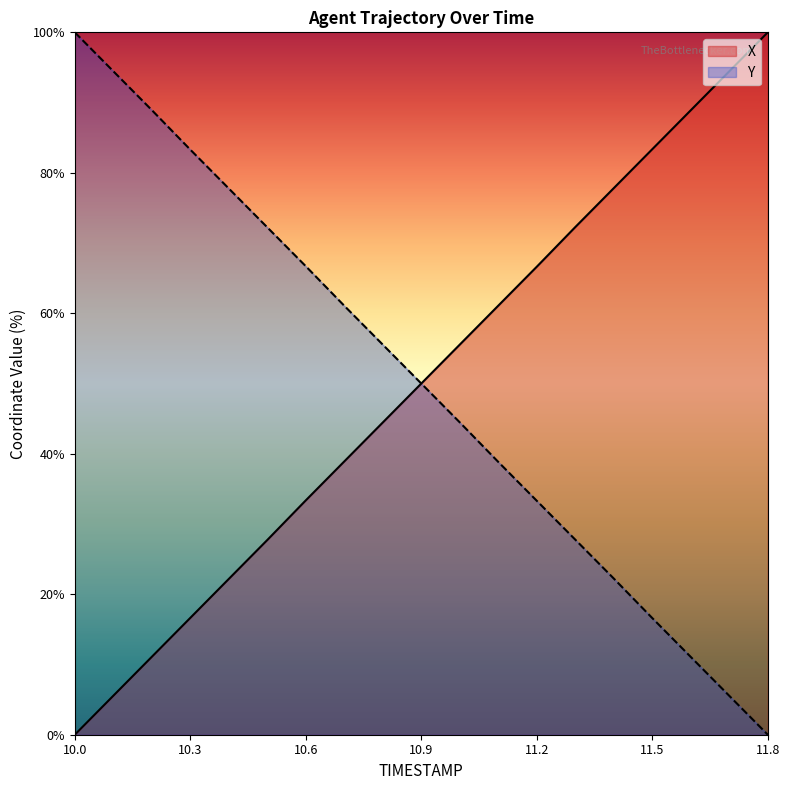

Read the X value at 11.4.

77.8